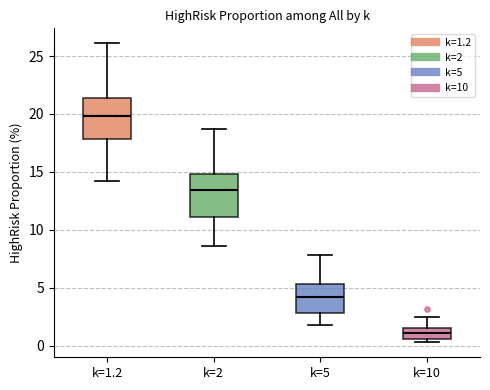

Where does the lower whisker of the box for k=5 end on the y-axis? The values are not printed on the chart, so give them approximately, as read against the axis.

2.0